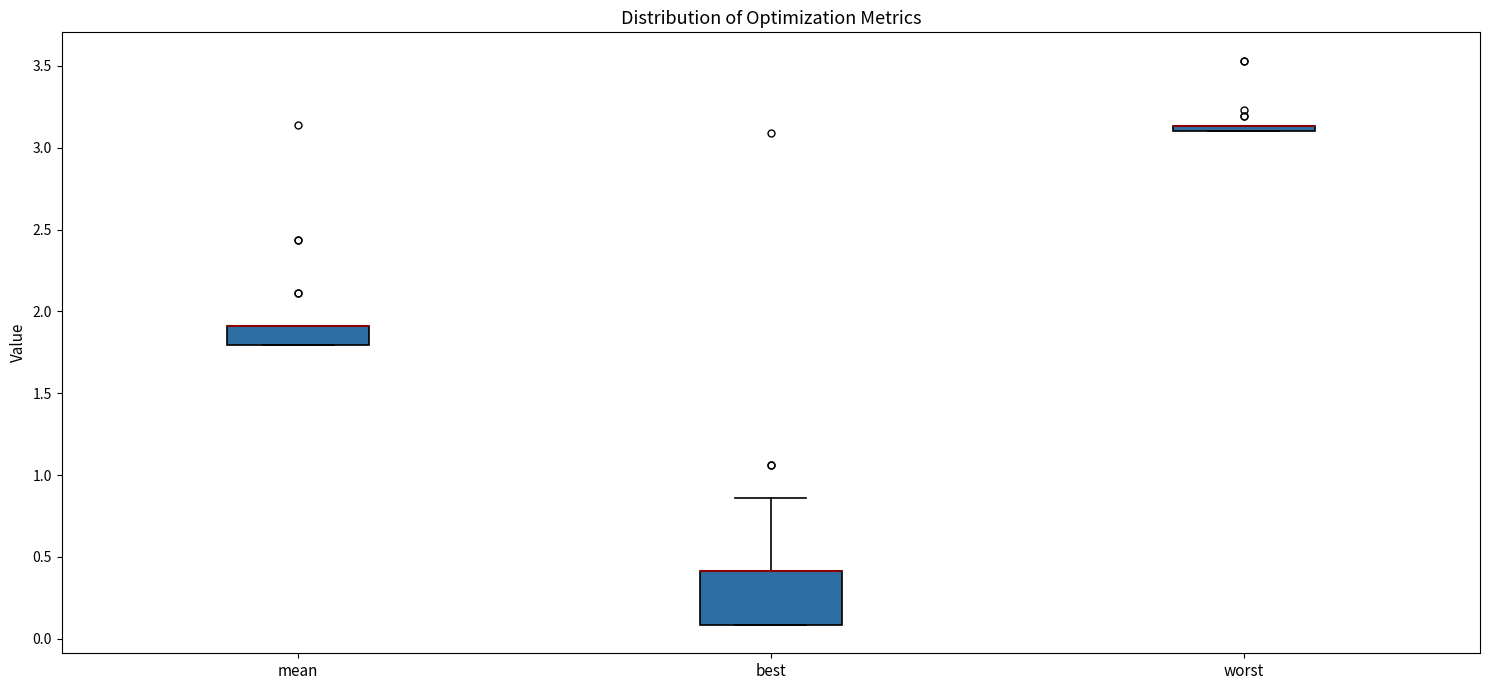

Comparing the boxes themselves (not the whiskers), which one is the tallest?

best